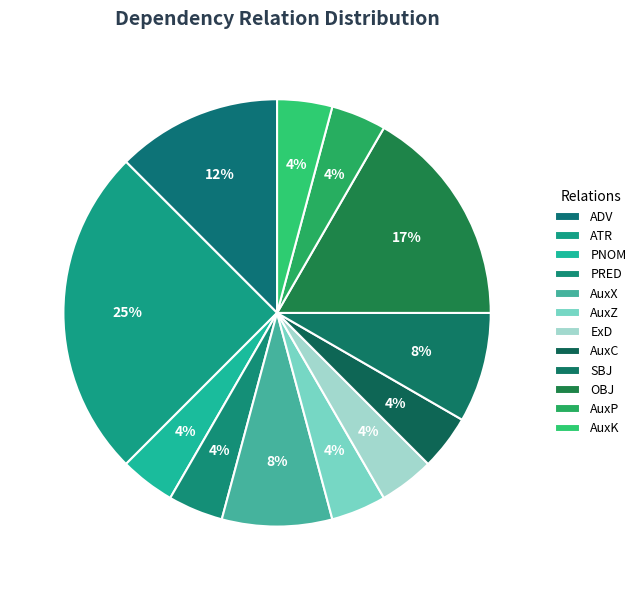

Which category has the biggest portion of the pie?

ATR